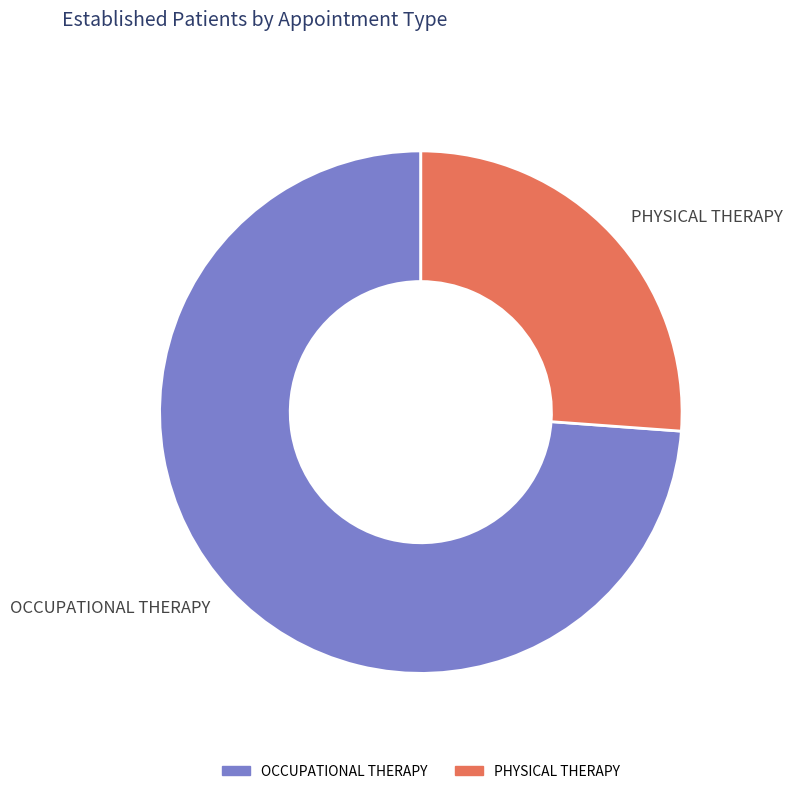

The PHYSICAL THERAPY slice represents 34% of the pie. True or false?

False